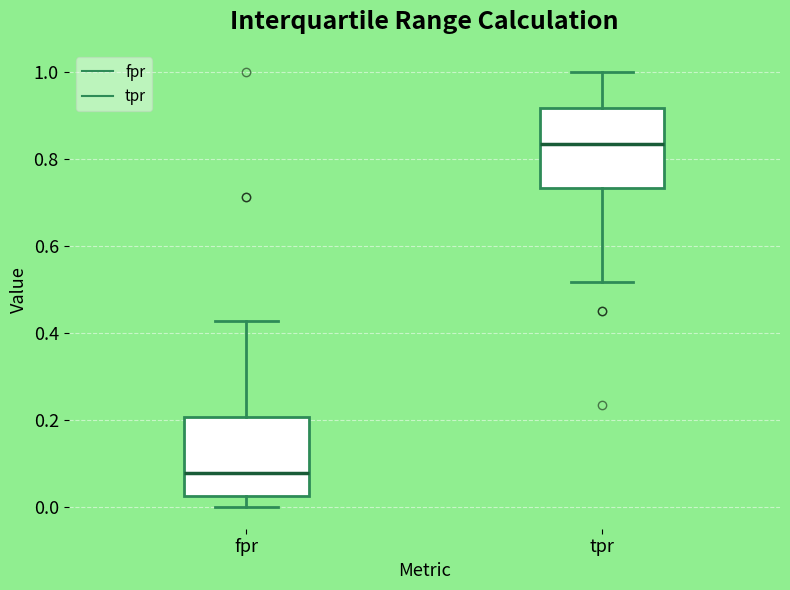

Which box's median line is the highest?

tpr